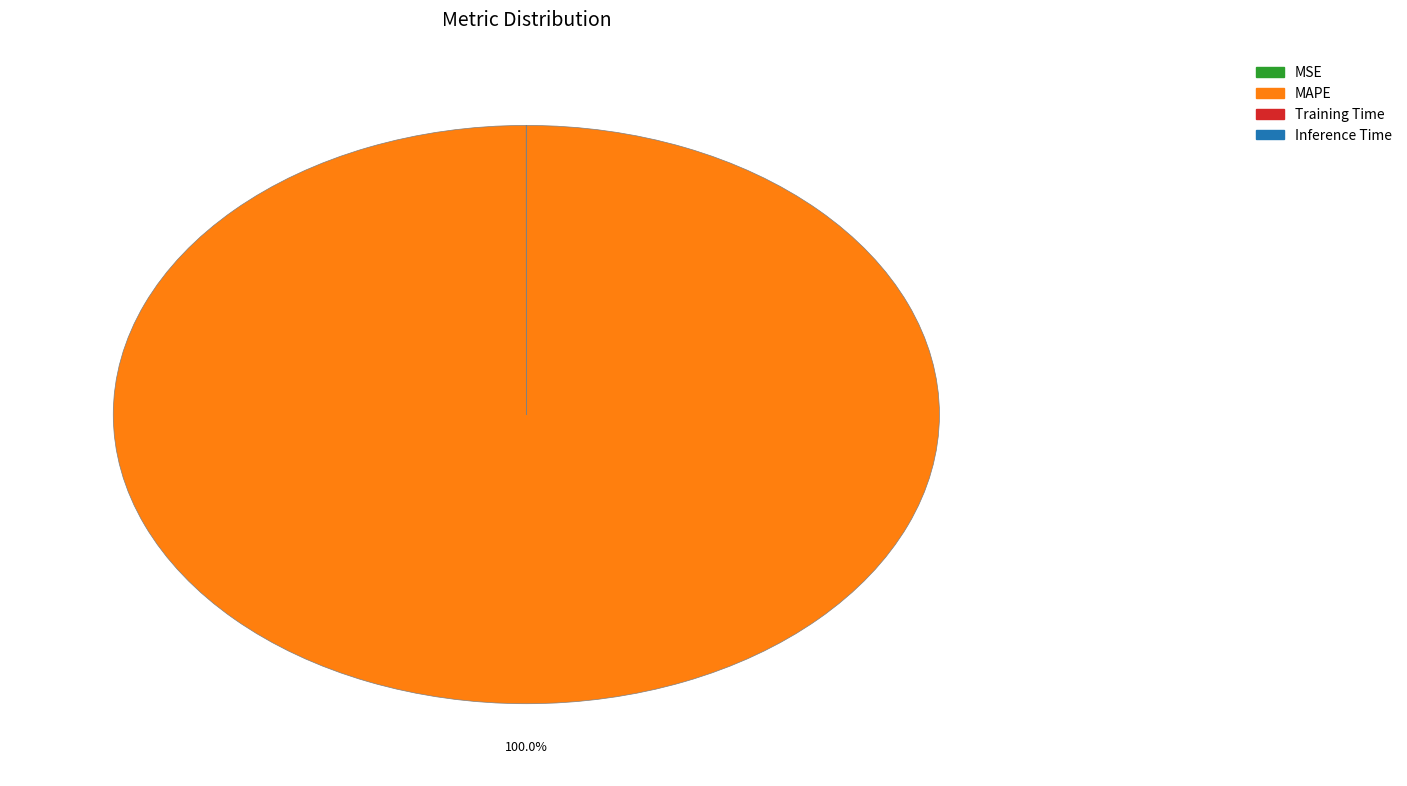

Which category has the biggest portion of the pie?

MAPE